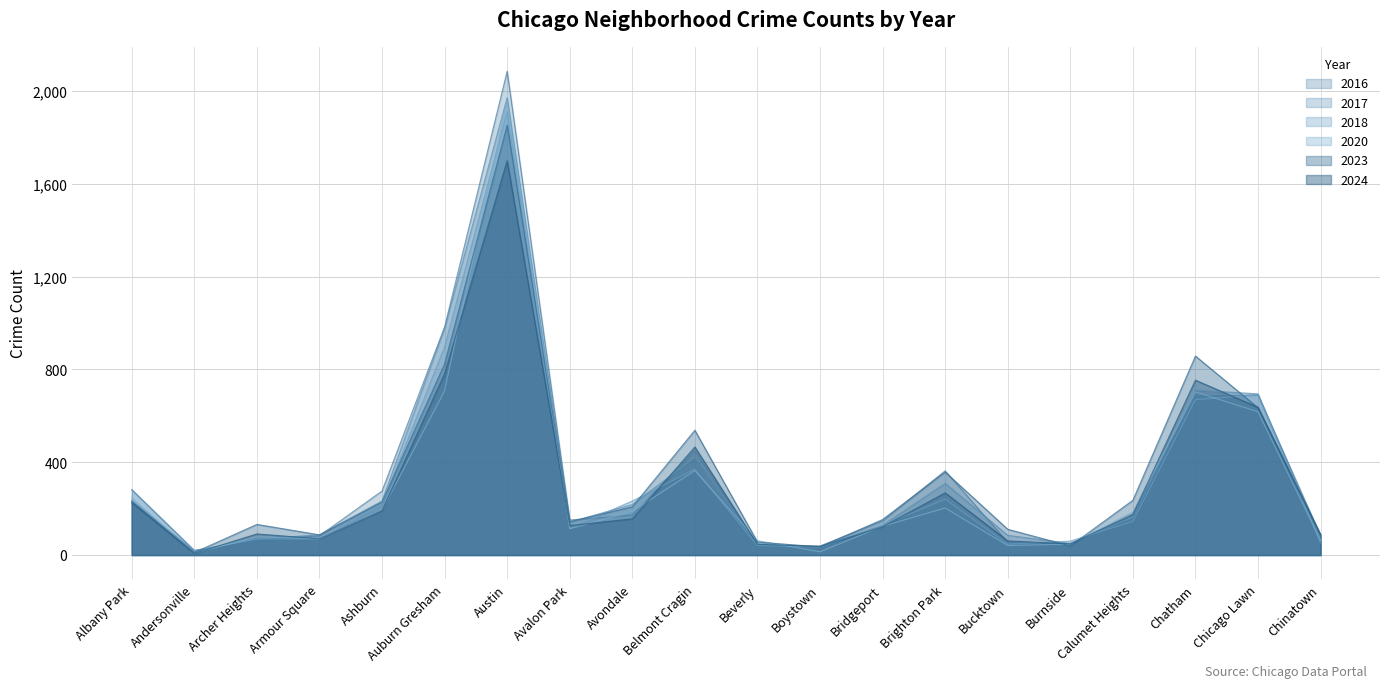

What is the label of the 16th point from the left?

Burnside